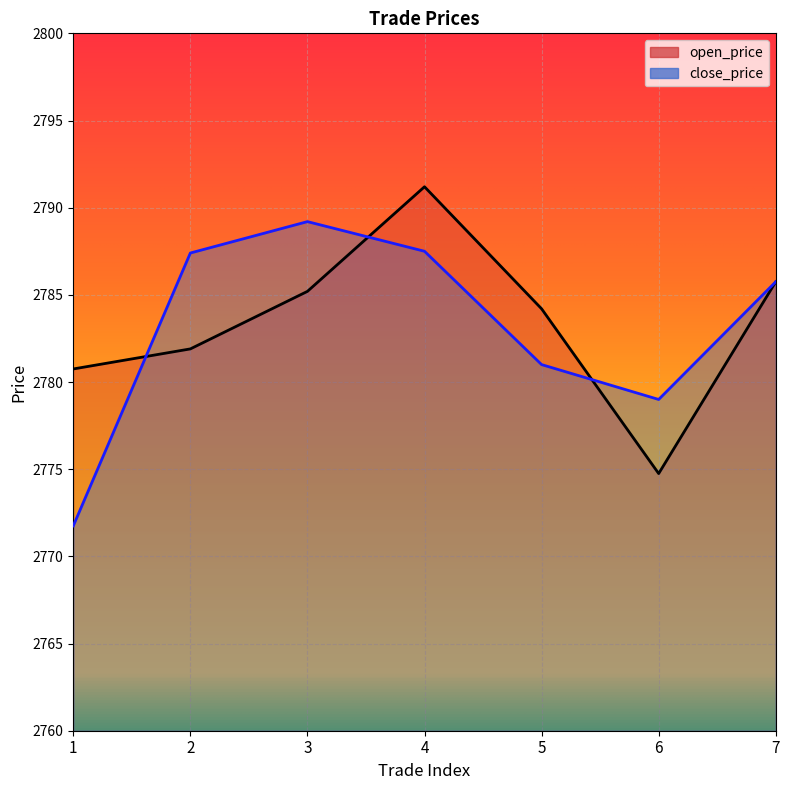

What is the highest value of the open_price series?

2791.2